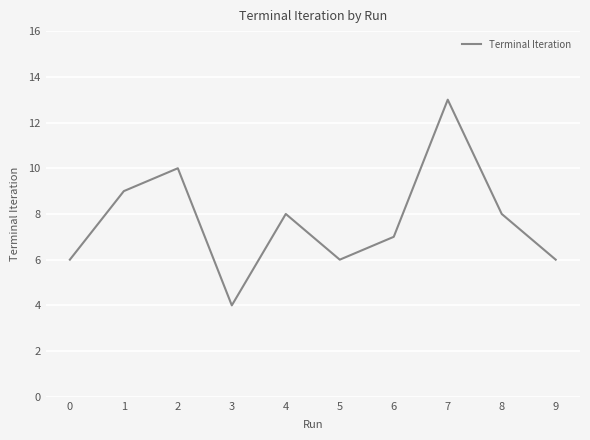

At which category does the chart reach its peak across all series?

7